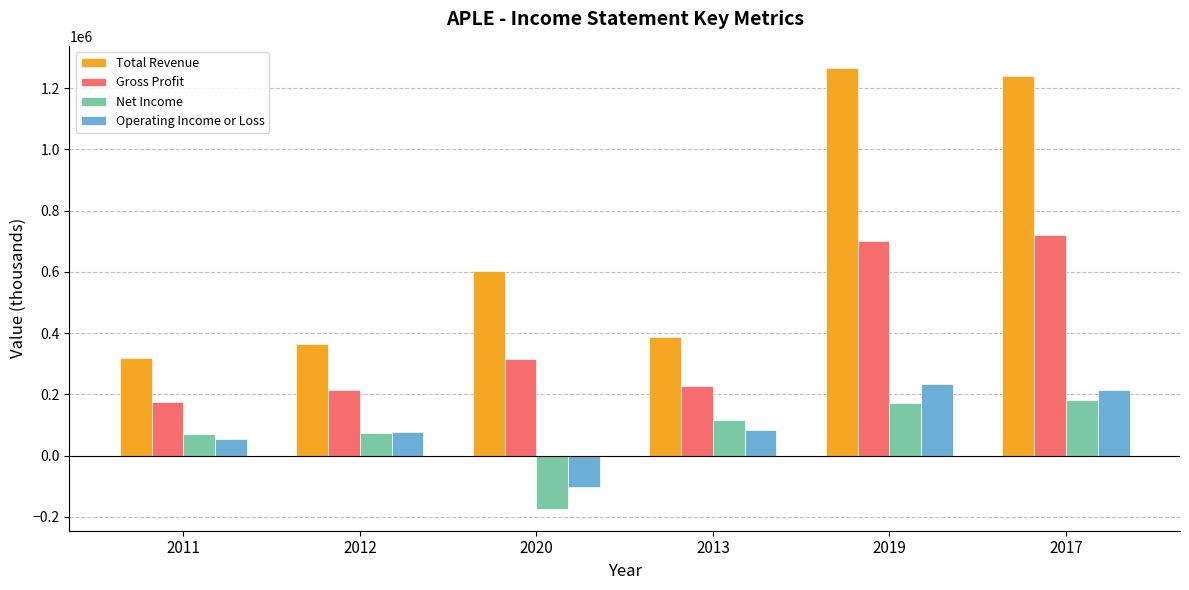

What position from the left is 2013?

4